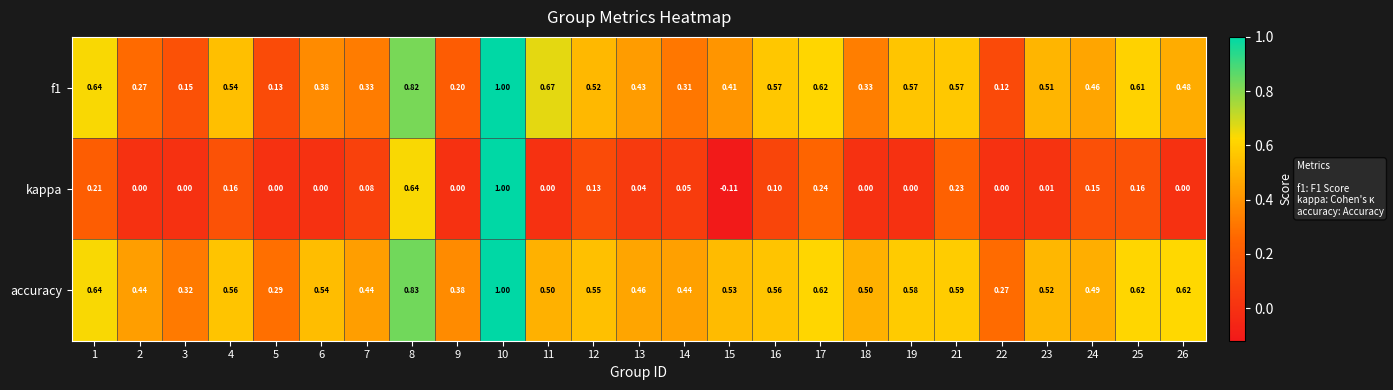

Which series has the largest range (max minus min)?

kappa